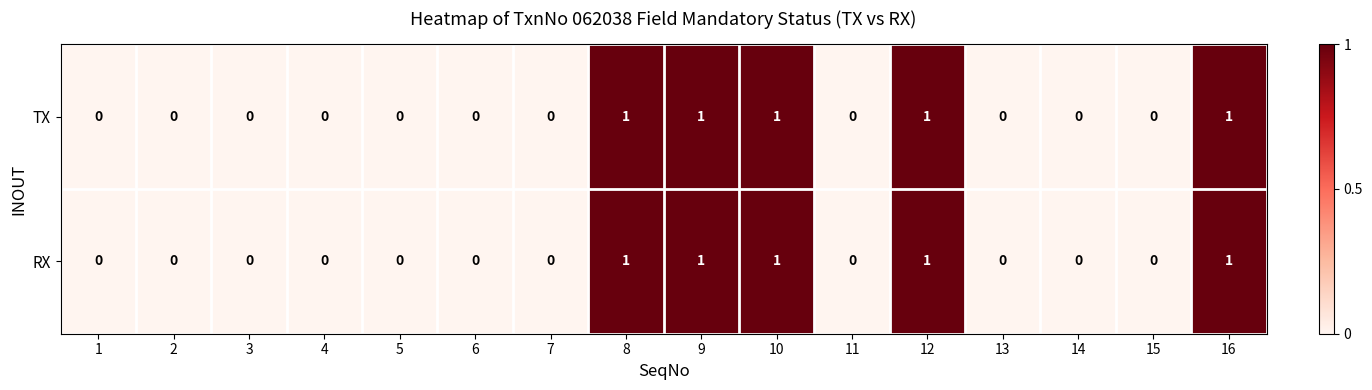

The TX series shows 0 at 14. True or false?

True